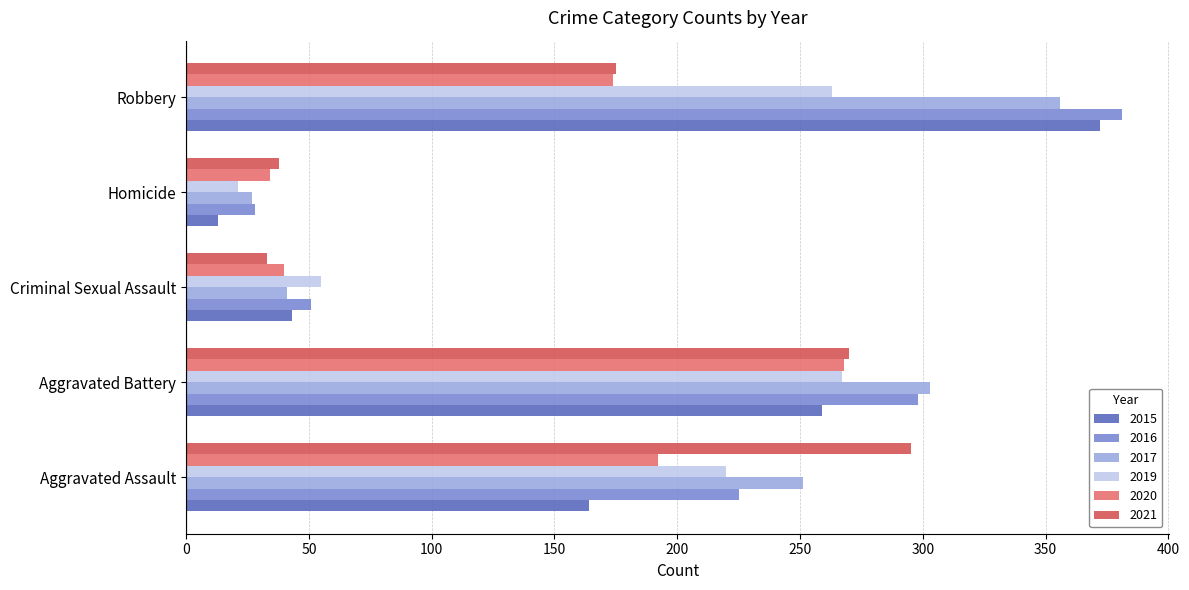

True or false: 2020 has a value of 192 at Aggravated Assault.

True